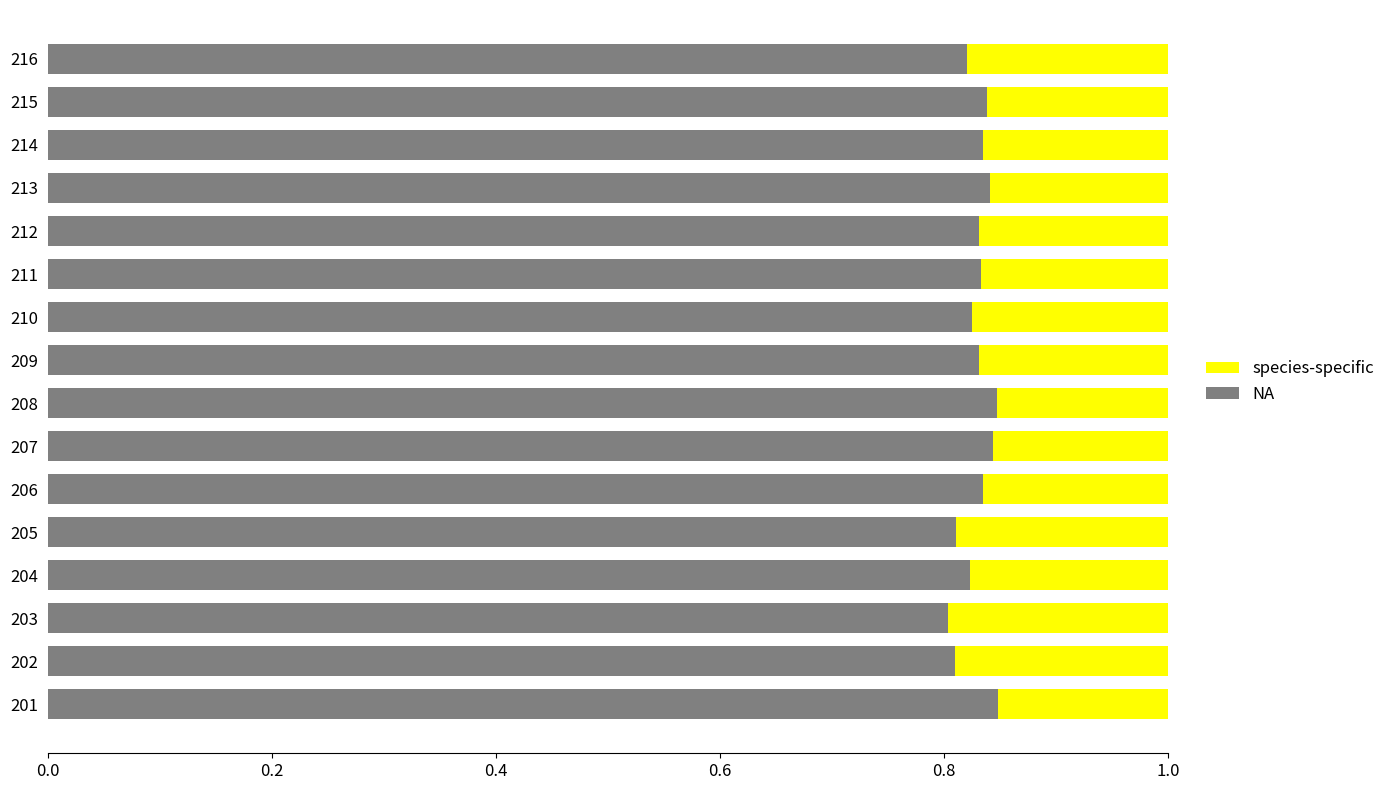

True or false: NA has a value of 0.8 at 204.

True